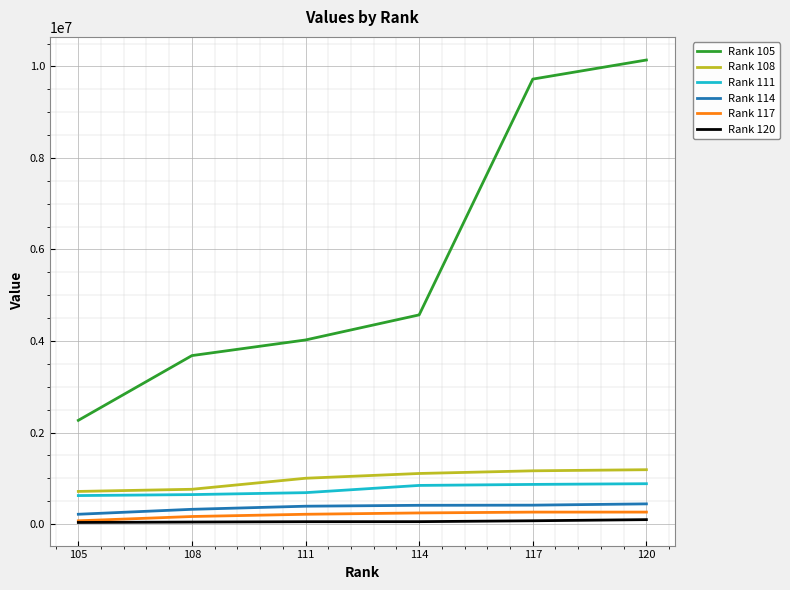

Is it true that Rank 108 equals 771379 at 120?

False